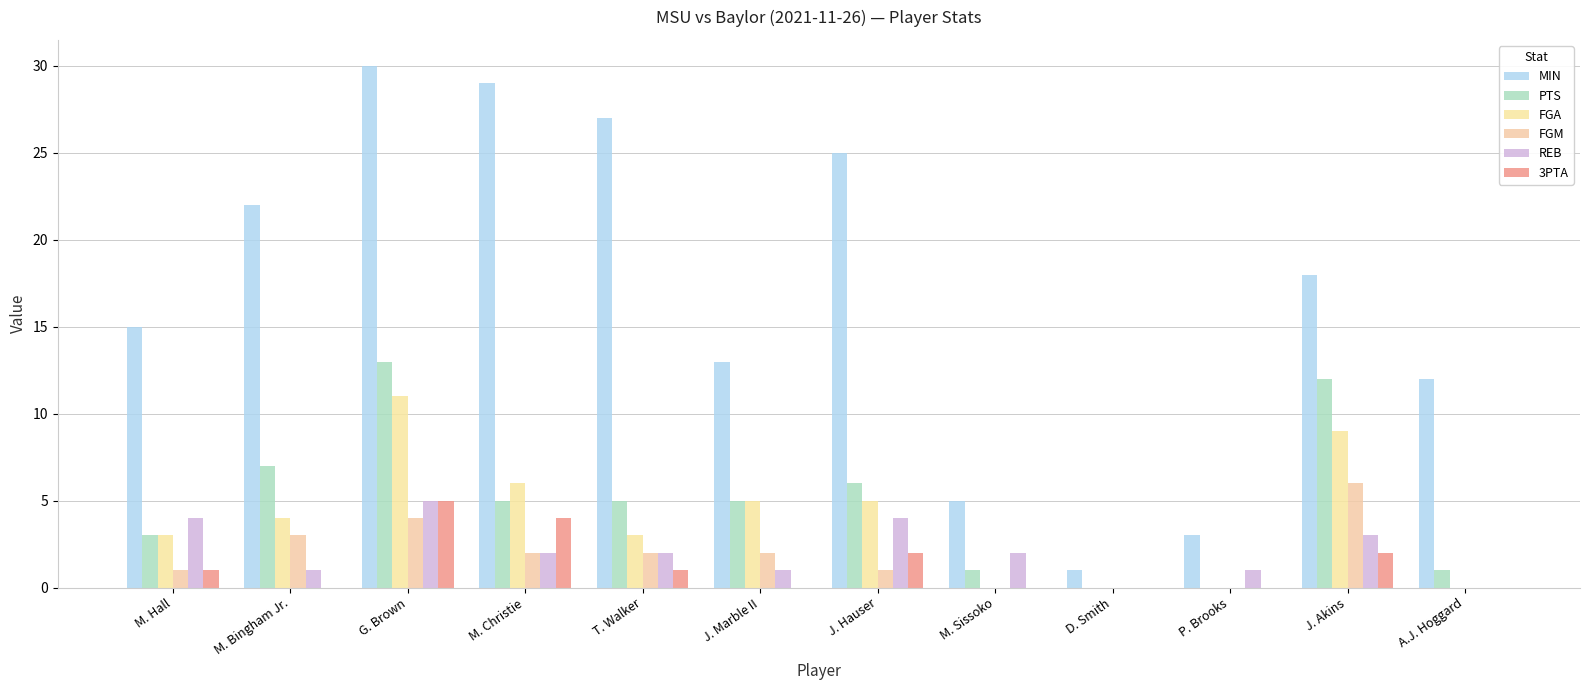

Which series changed the most between M. Hall and J. Hauser?

MIN